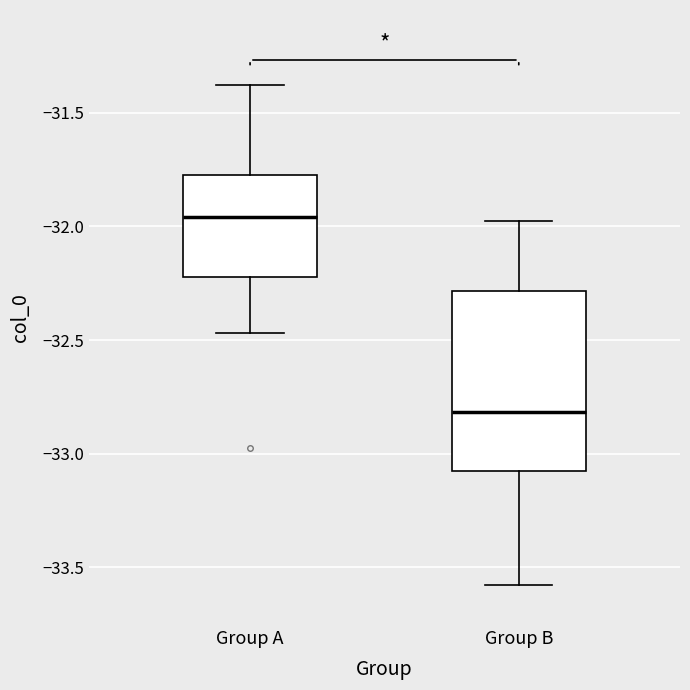

Which box's median line is the highest?

Group A